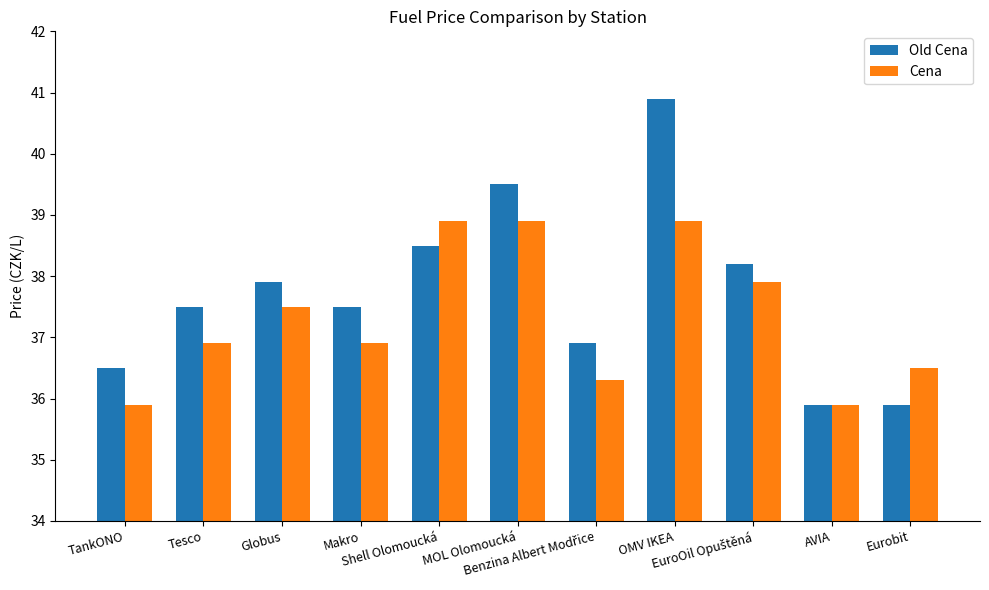

What is the difference between the Cena values at OMV IKEA and Makro?

2.0